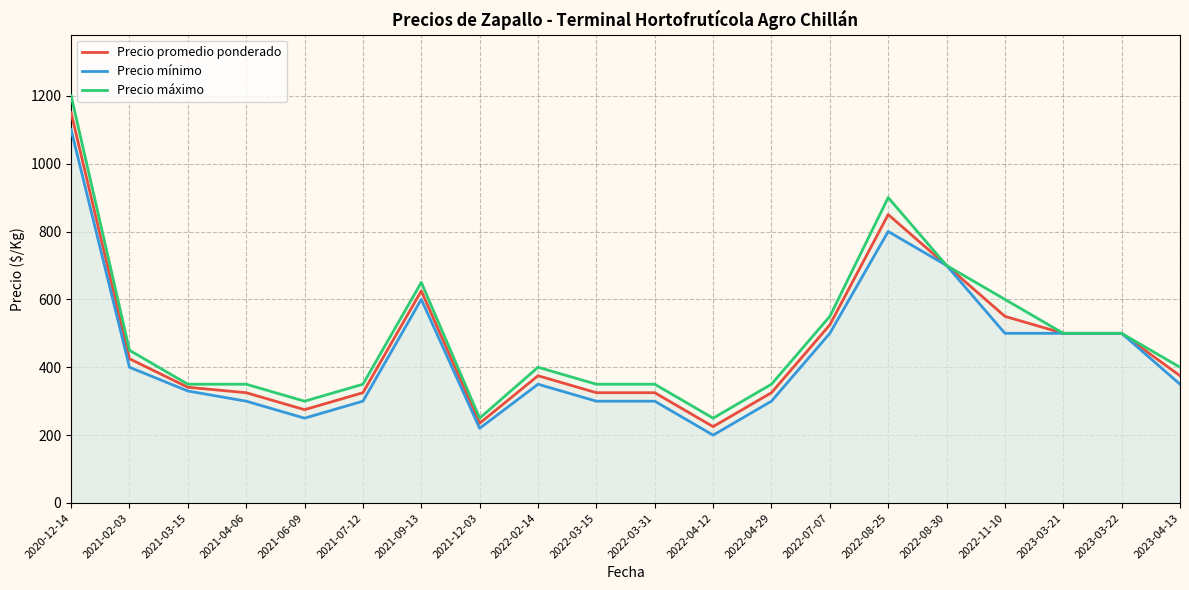

Rank the series by their maximum value, from highest to lowest.

Precio máximo, Precio promedio ponderado, Precio mínimo